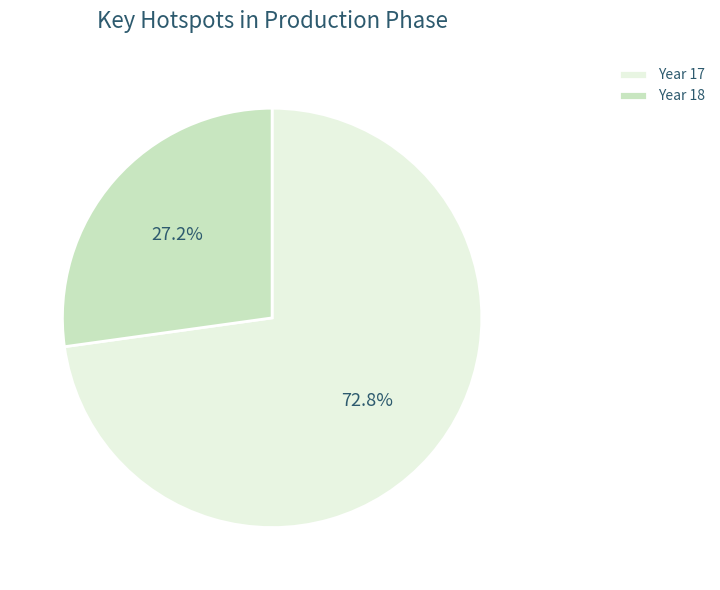

Is there a majority slice in this chart?

Yes